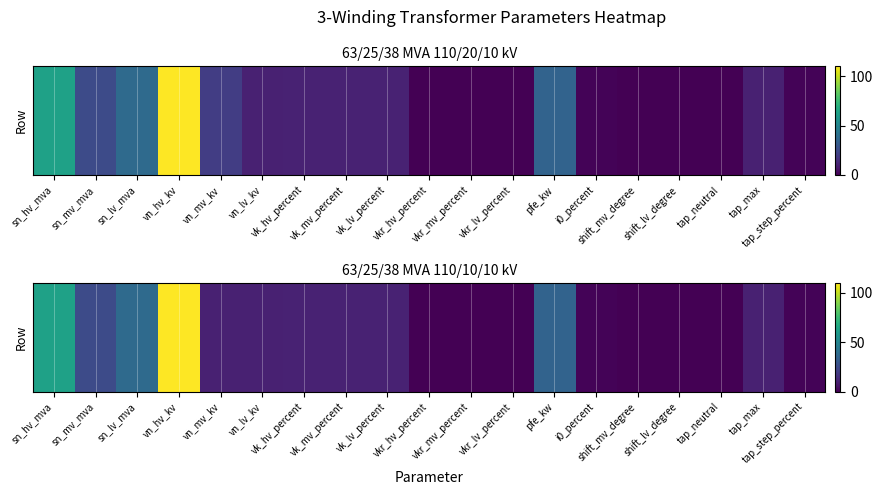

What is the greatest value displayed?

110.0